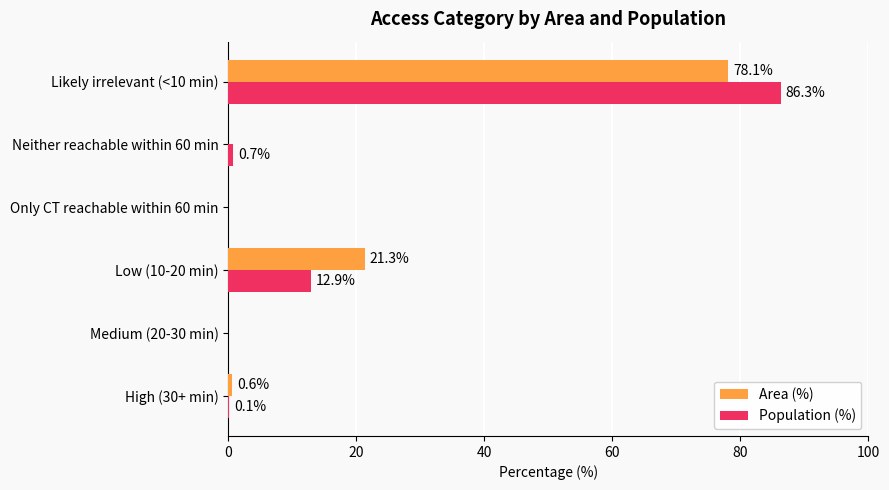

At which category does the chart reach its peak across all series?

Likely irrelevant (<10 min)